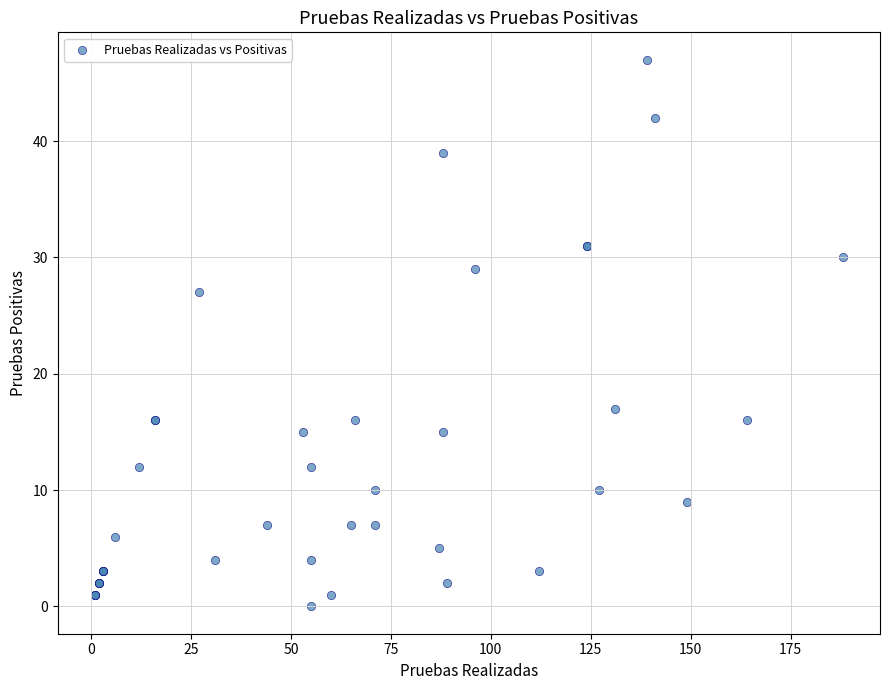

What Y value in the scatter plot is closest to 23?

27